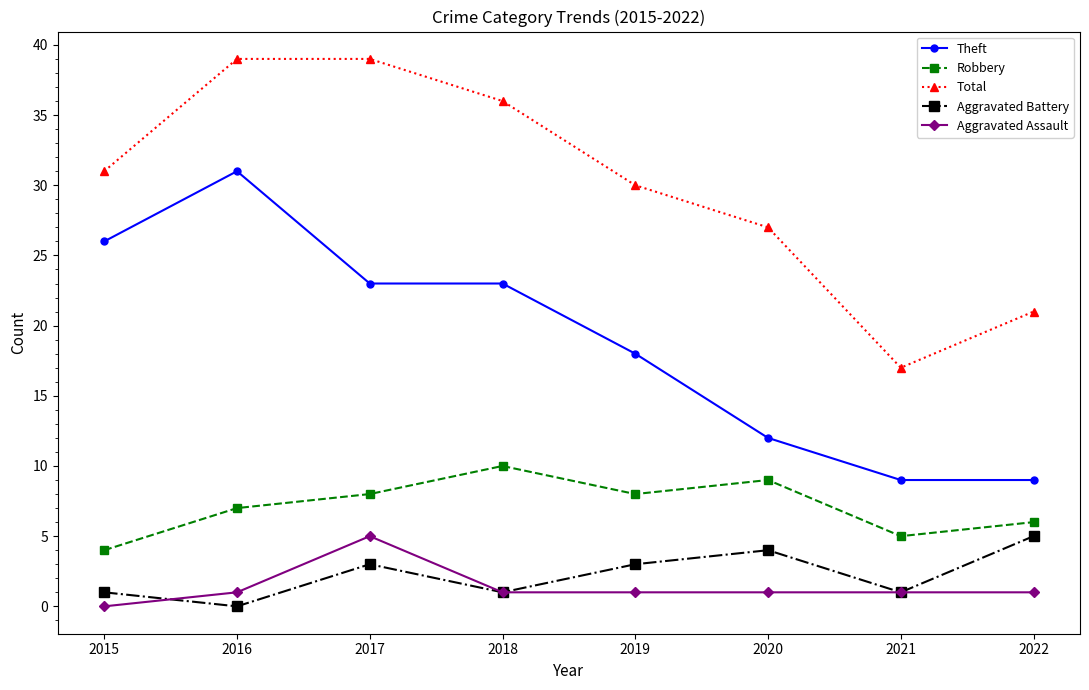

The value of Theft at 2018 is 23. True or false?

True